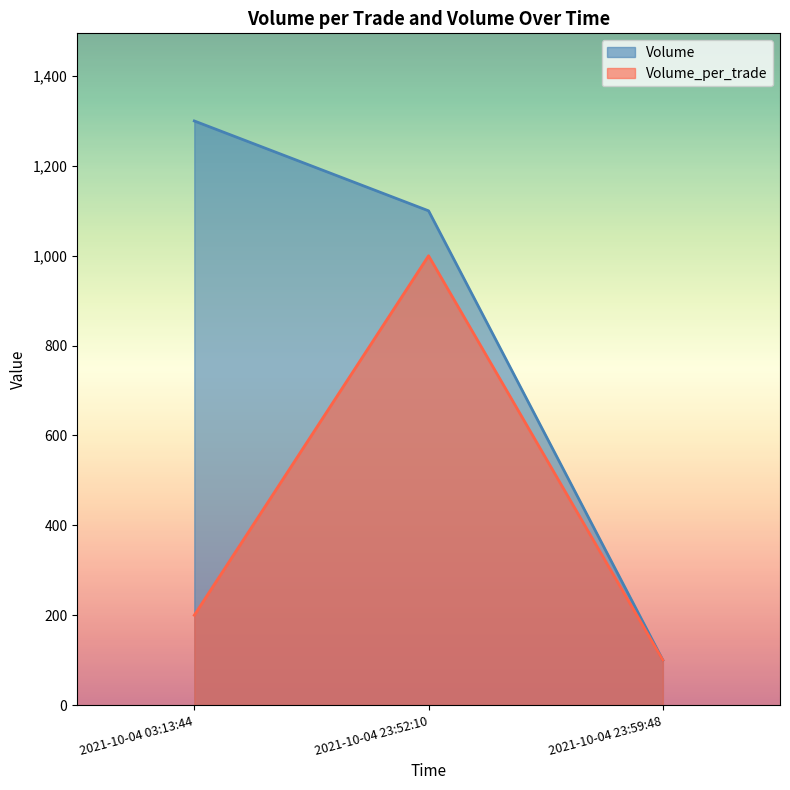

Is the value of Volume at 2021-10-04 23:52:10 greater than the value of Volume_per_trade at 2021-10-04 23:52:10?

Yes